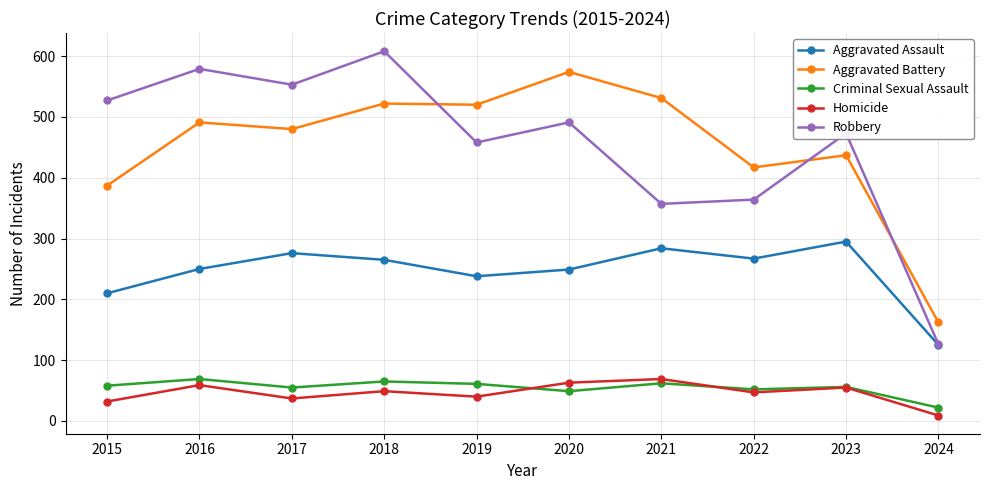

Which series ends up on top after the final intersection of Aggravated Battery and Robbery?

Aggravated Battery